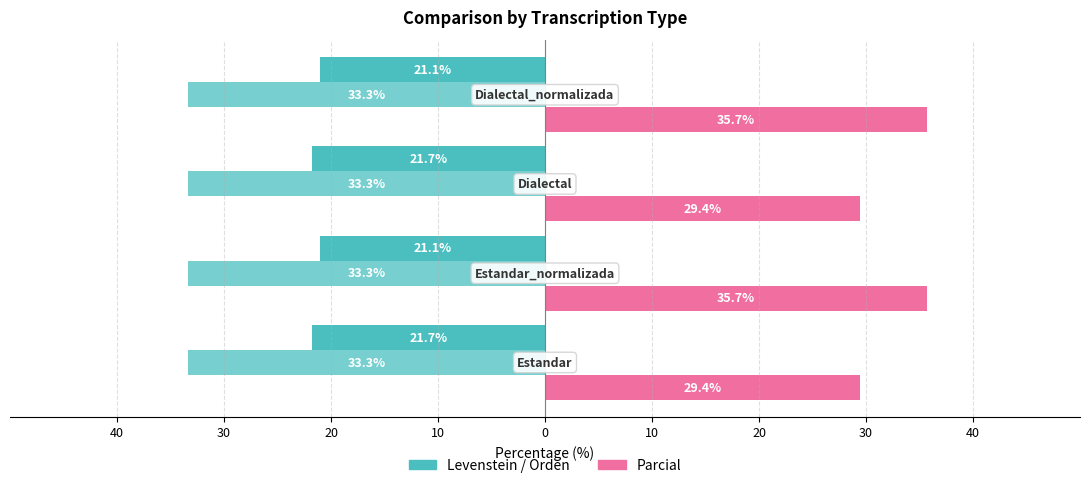

How many data points does each series have?

4